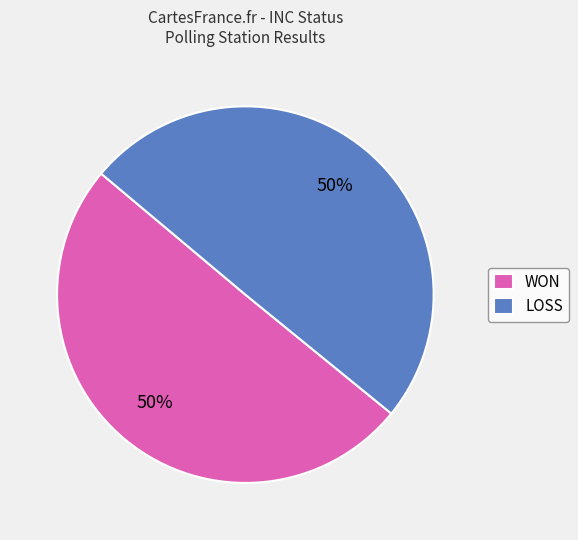

To the nearest percent, what portion does LOSS represent?

50%